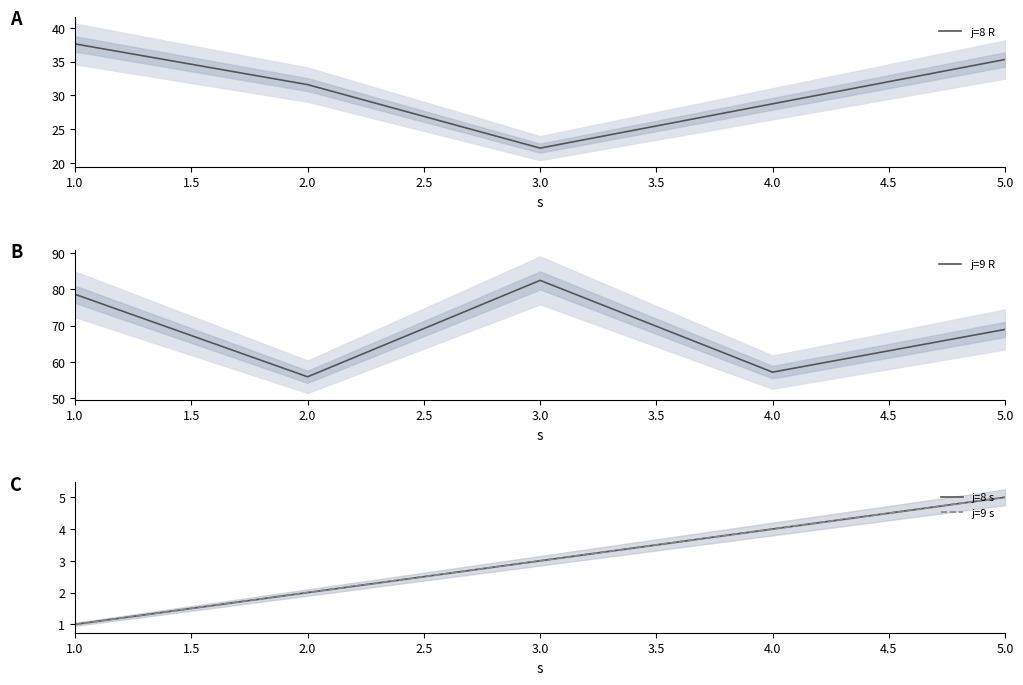

What are all the series names shown in the legend?

j=8 R, j=9 R, j=8 s, j=9 s